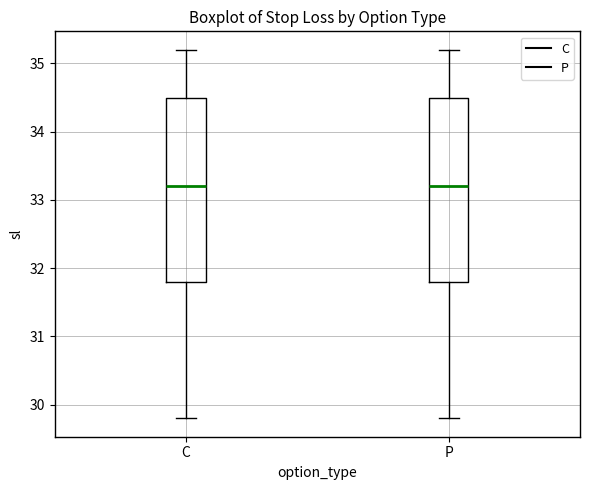

Reading left to right, transcribe this box plot: for each box, give where its median line is, the range the box spans, and where its two whiskers end, as read against the y-axis. The values are not printed on the chart, so give them approximately, as read against the axis.

C: median 33.2, box 31.8 to 34.5, whiskers 29.8 to 35.2
P: median 33.2, box 31.8 to 34.5, whiskers 29.8 to 35.2